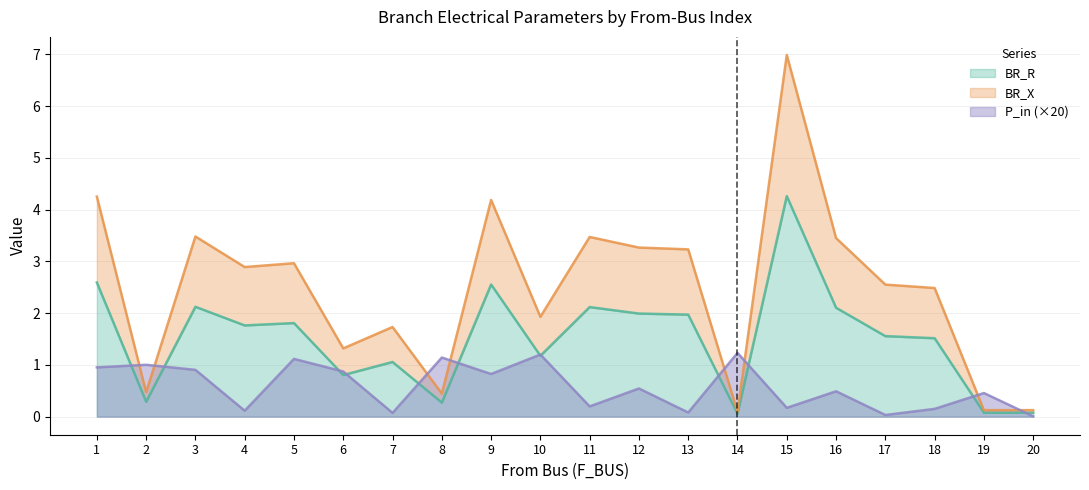

True or false: BR_R and BR_X intersect in this chart.

False